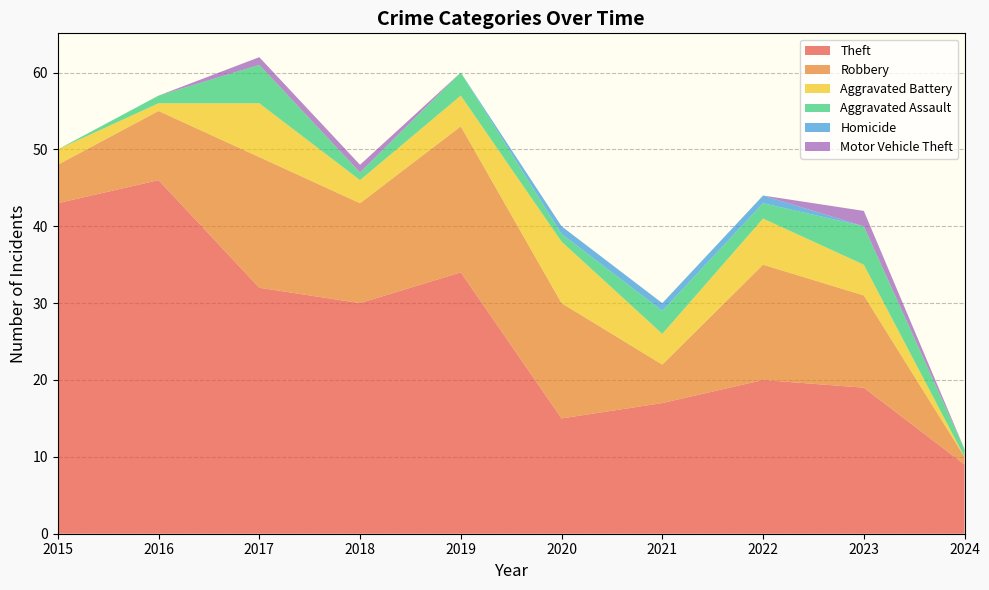

Reading left to right, list all the values displayed in this chart.

Theft: 43	46	32	30	34	15	17	20	19	9
Robbery: 5	9	17	13	19	15	5	15	12	1
Aggravated Battery: 2	1	7	3	4	8	4	6	4	0
Aggravated Assault: 0	1	5	1	3	1	3	2	5	1
Homicide: 0	0	0	0	0	1	1	1	0	0
Motor Vehicle Theft: 0	0	1	1	0	0	0	0	2	0